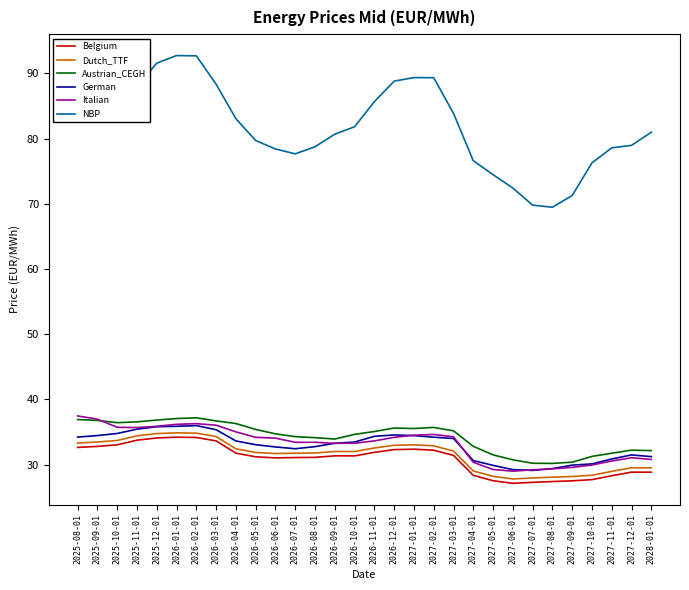

What is the sum of the Belgium values at 2027-09-01 and 2026-03-01?

61.1